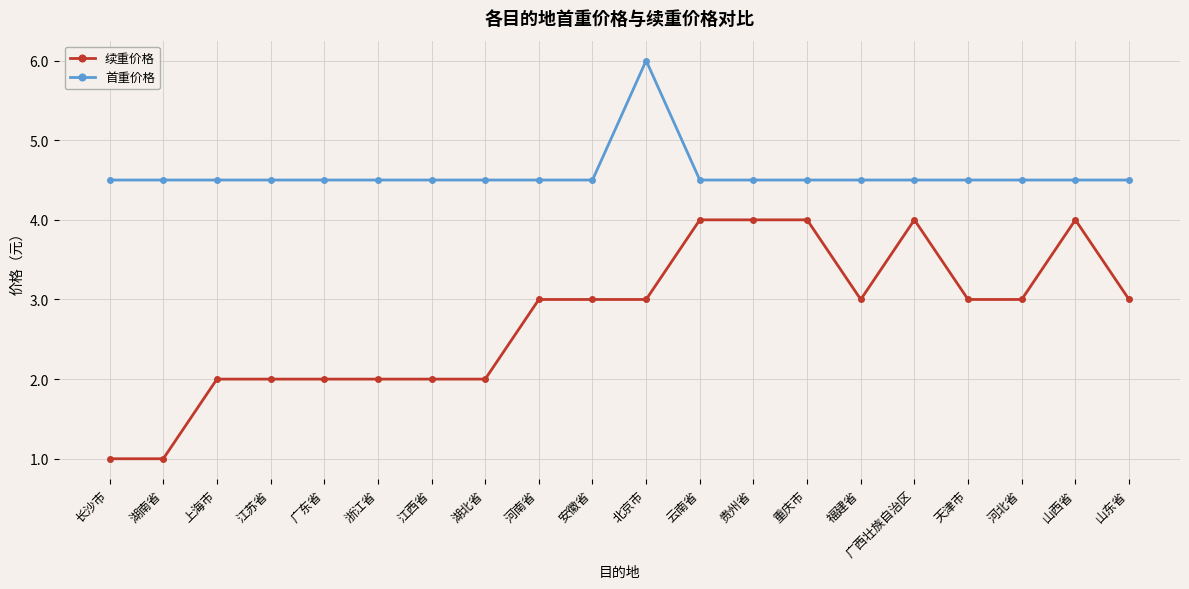

True or false: 首重价格 and 续重价格 intersect in this chart.

False